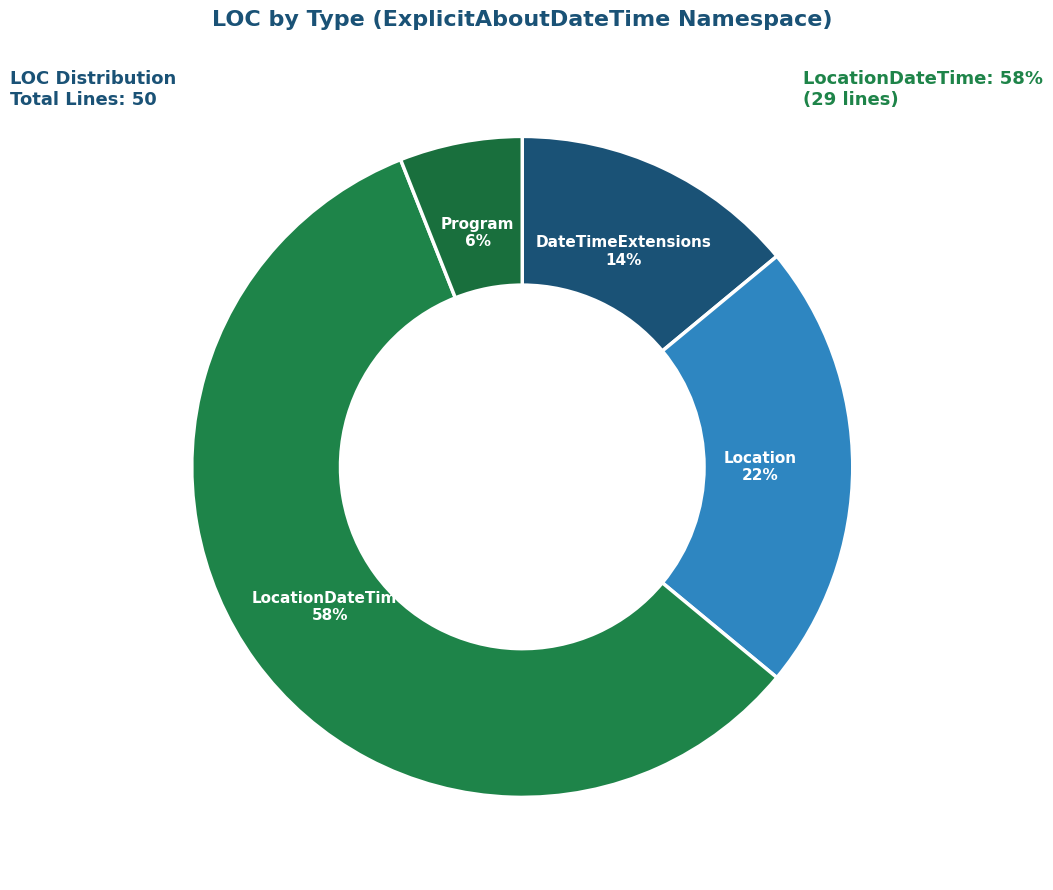

To the nearest percent, what is the difference between the largest and smallest slice percentages?

52%